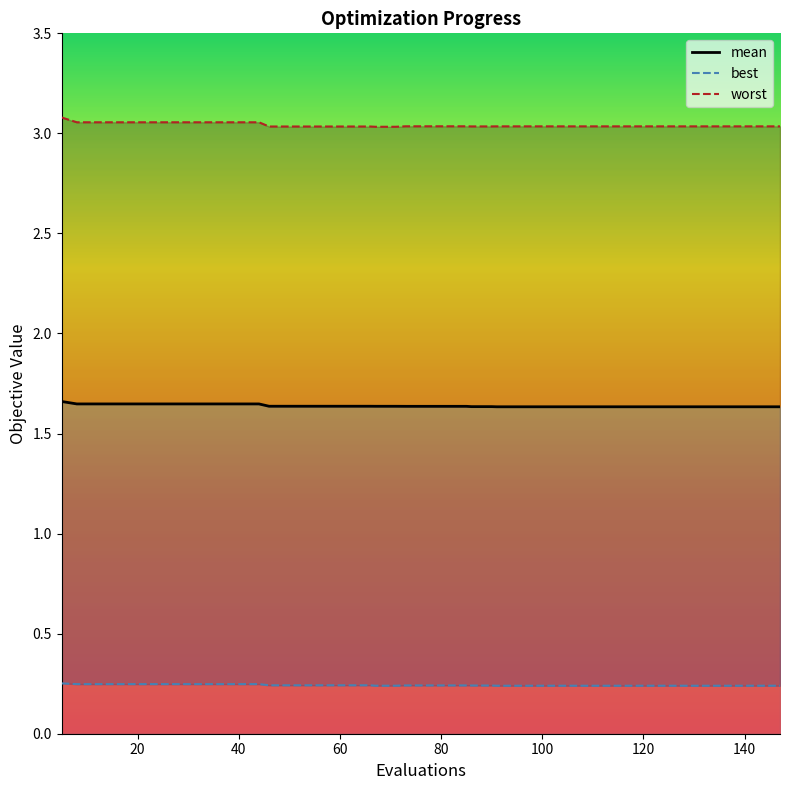

Which series changed the most between 99 and 111?

mean